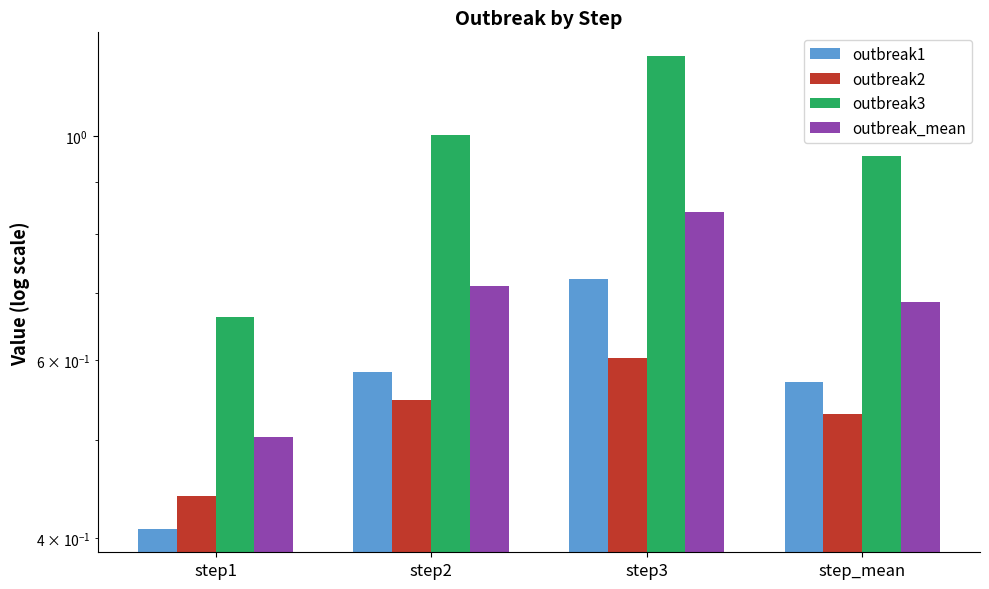

What are all the series names shown in the legend?

outbreak1, outbreak2, outbreak3, outbreak_mean